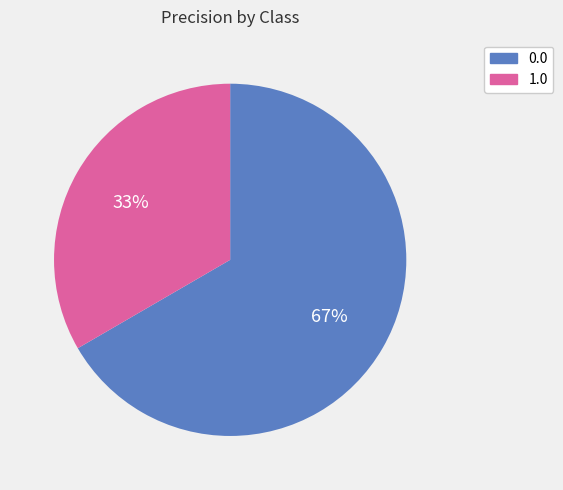

Rank the categories by value from highest to lowest.

0.0, 1.0